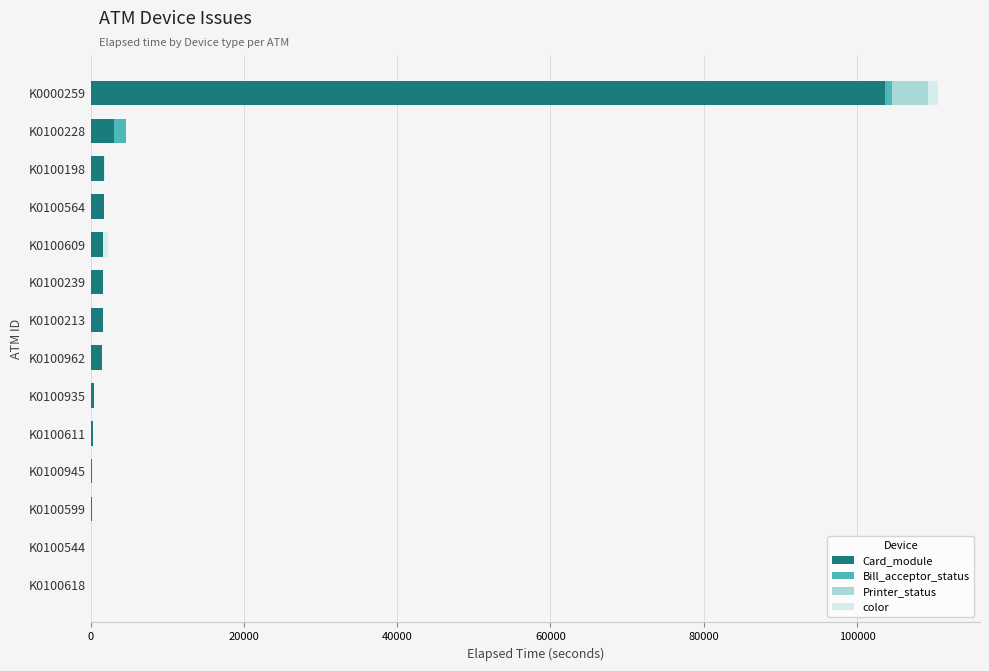

At which category is the sum across all series the highest?

K0000259